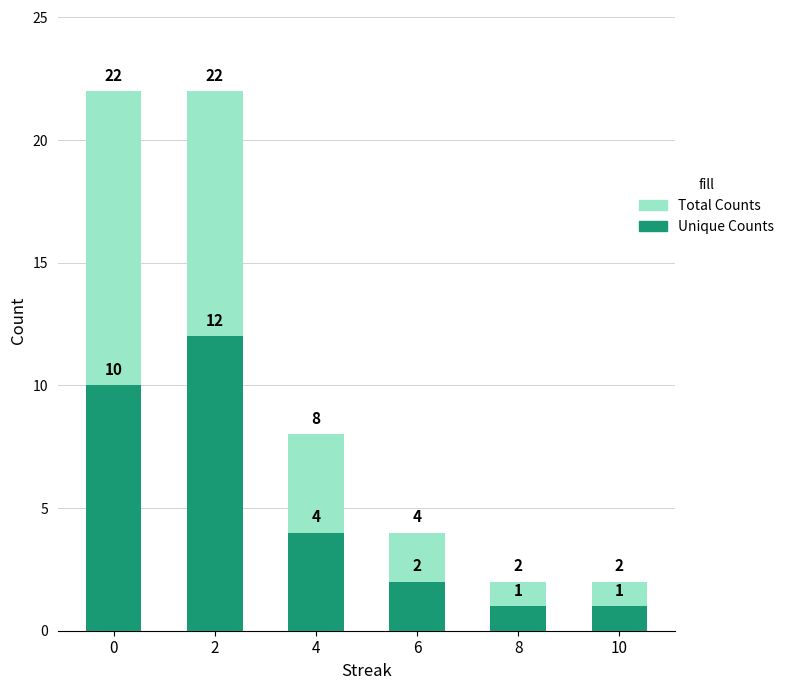

Reading left to right, extract all data points from this chart.

Total Counts: 0=22	2=22	4=8	6=4	8=2	10=2
Unique Counts: 0=10	2=12	4=4	6=2	8=1	10=1